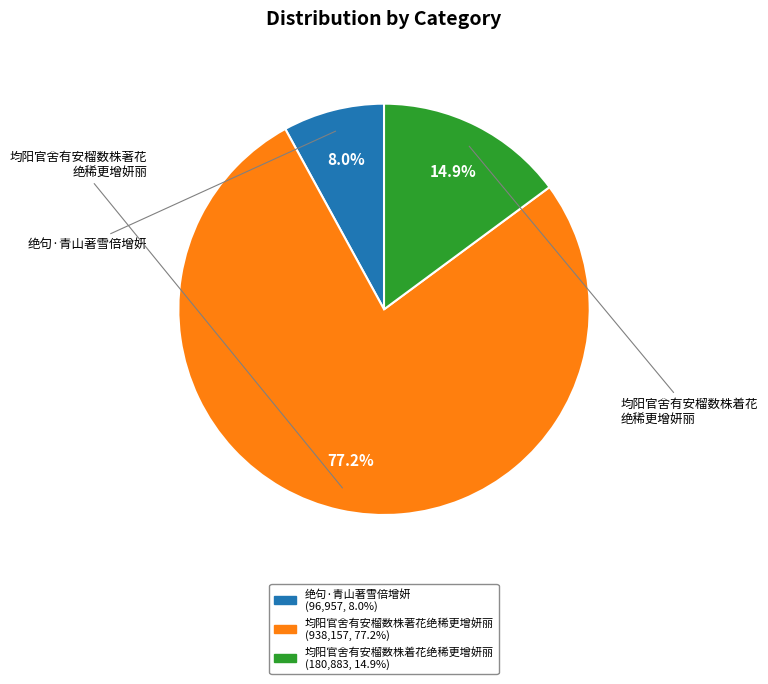

How many segments does this pie chart have?

3